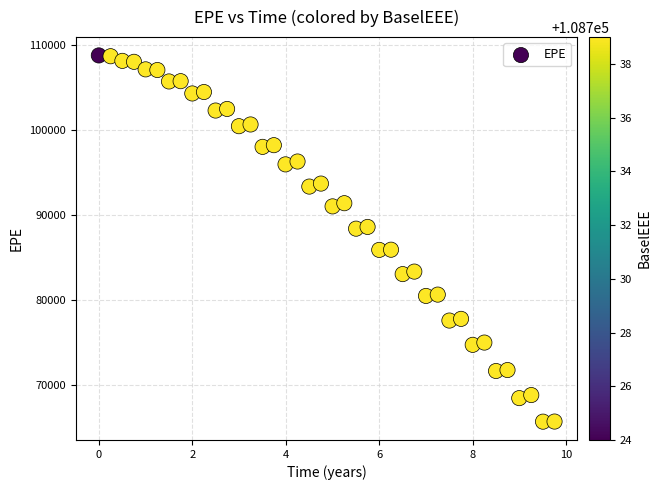

What is the range of X values (max minus min)?

9.8